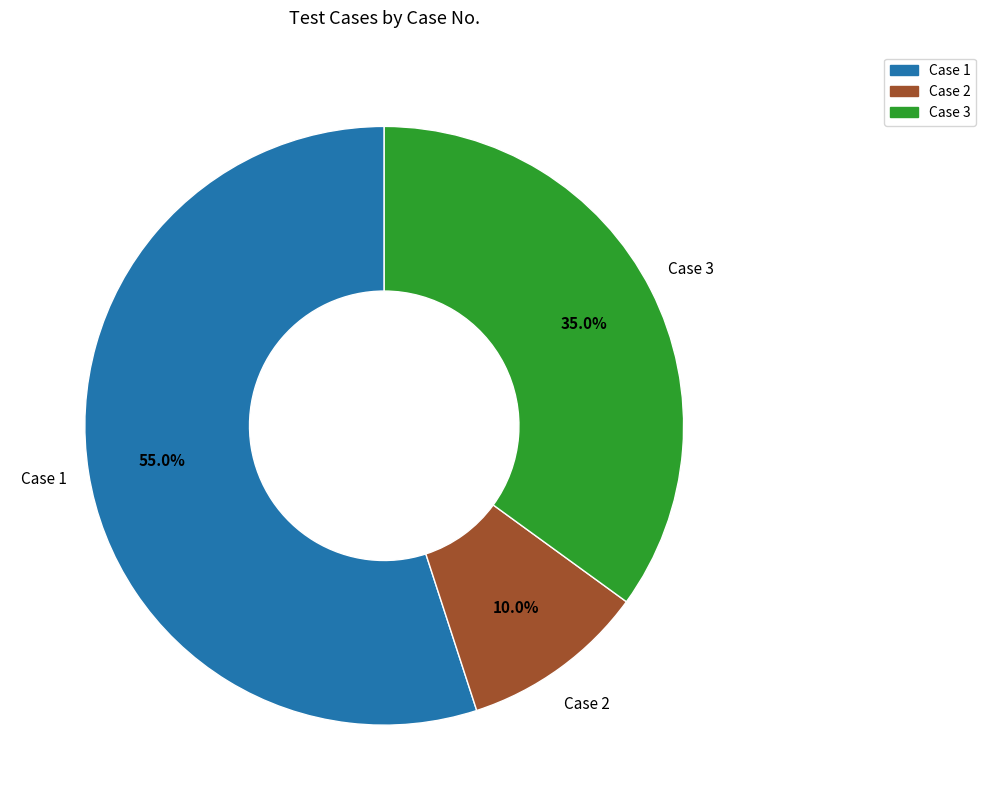

What percentage do Case 1 and Case 3 together represent?

90.0%